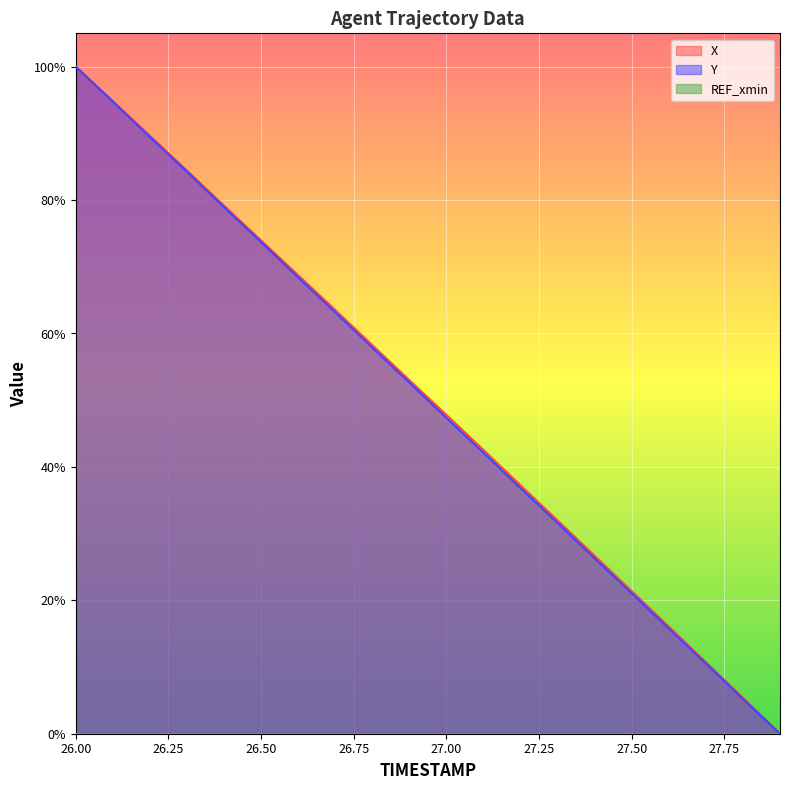

True or false: Y and X cross at least once.

False